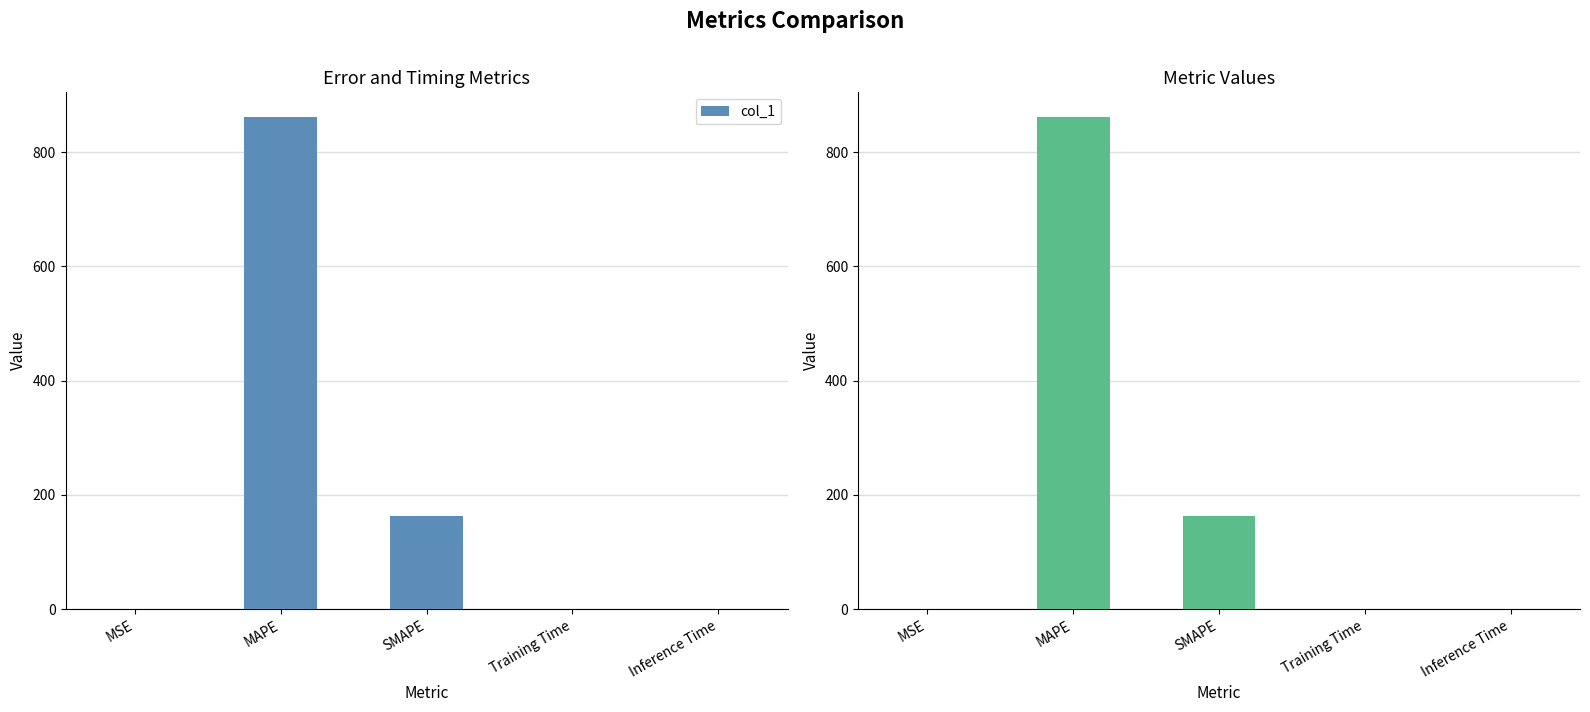

Rank the categories by value from highest to lowest.

MAPE, SMAPE, MSE, Training Time, Inference Time